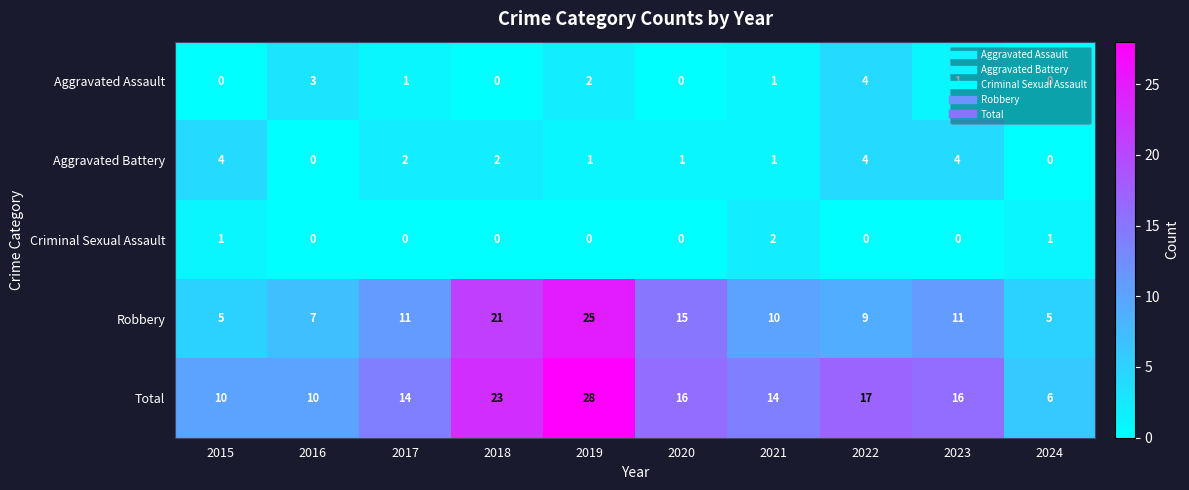

Which series changed the most between 2016 and 2021?

Total